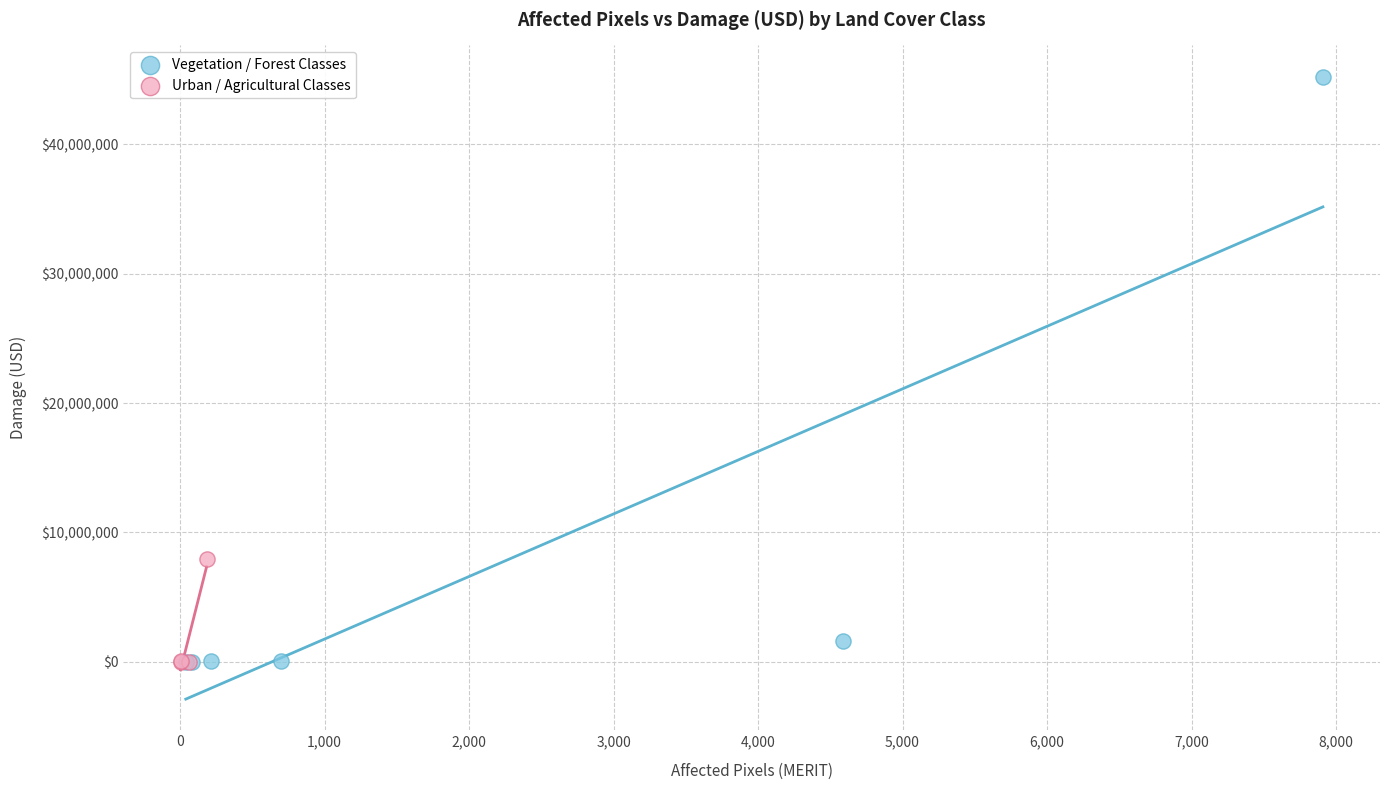

Which series has the widest spread of Y values?

Vegetation / Forest Classes